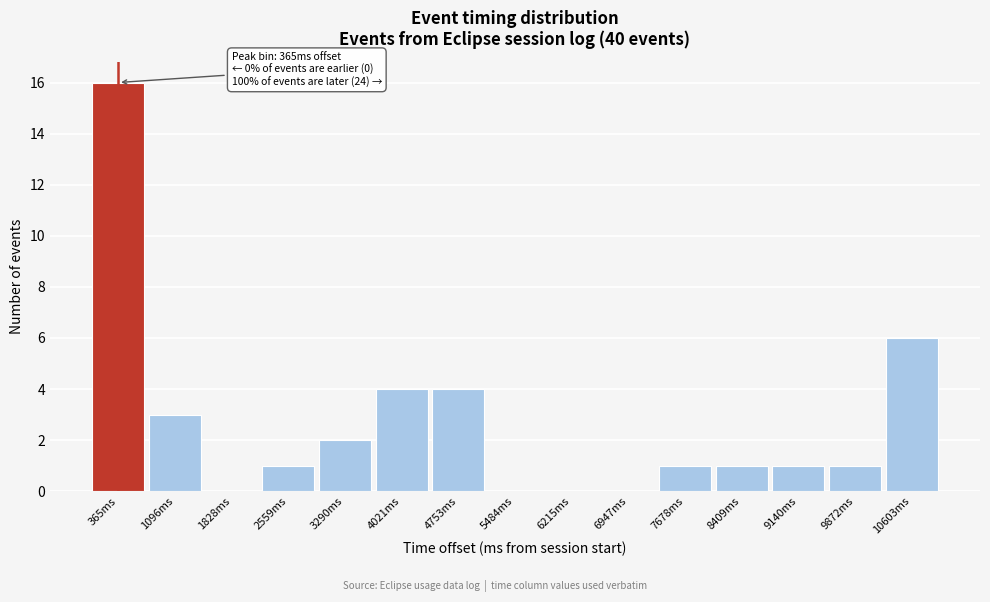

Which range on the x-axis has the tallest bar?

0 to 700